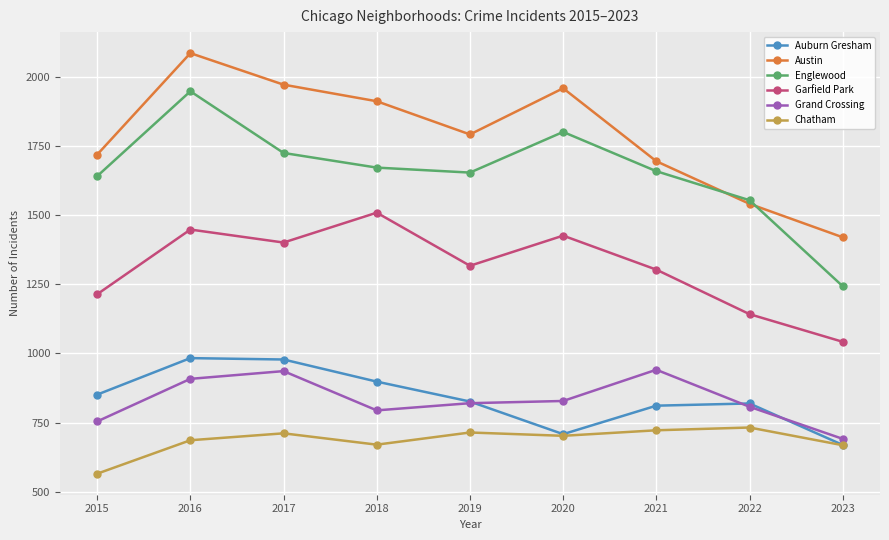

Which series changed the most between 2015 and 2021?

Grand Crossing